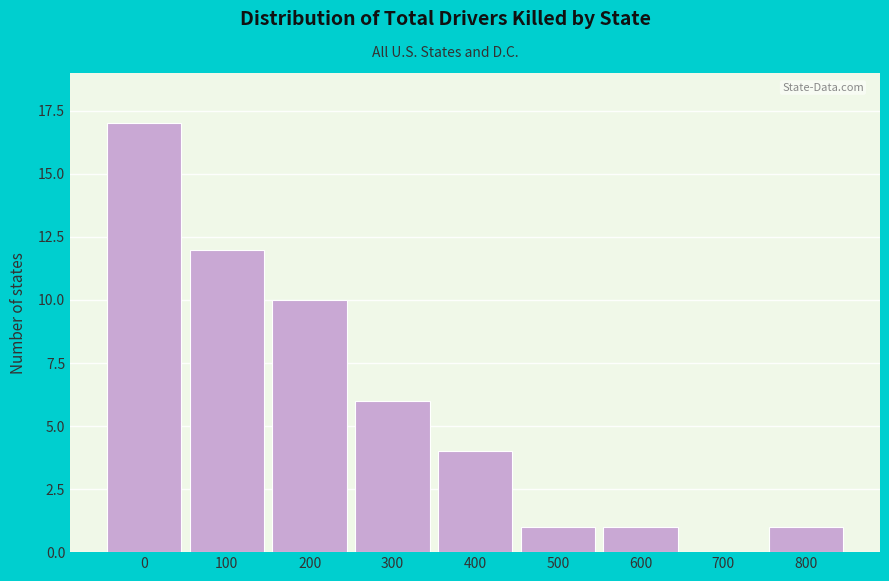

Reading right to left, list all the values displayed in this chart.

800=1	700=0	600=1	500=1	400=4	300=6	200=10	100=12	0=17